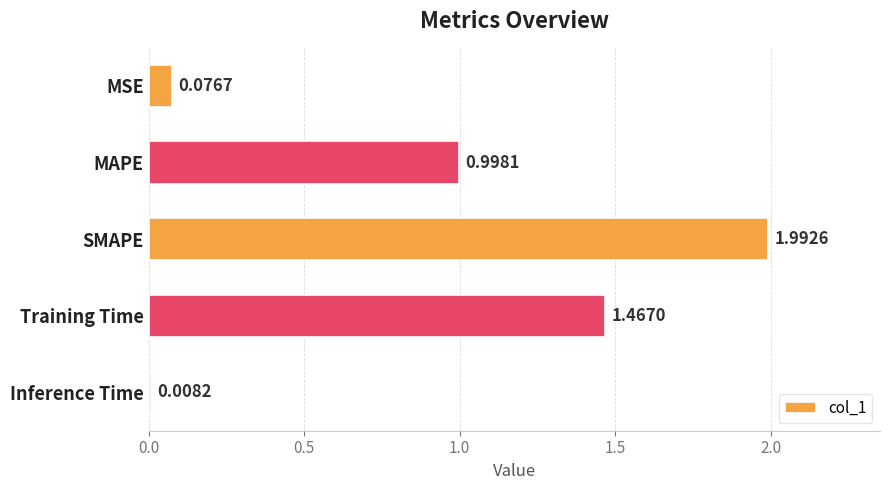

What is the change in value from Training Time to Inference Time?

-1.5